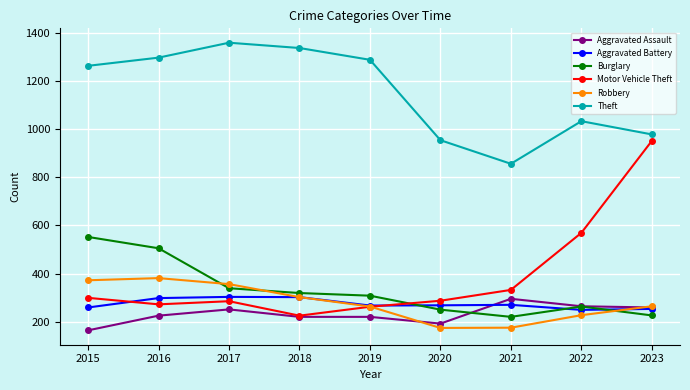

How many lines are shown in the chart?

6